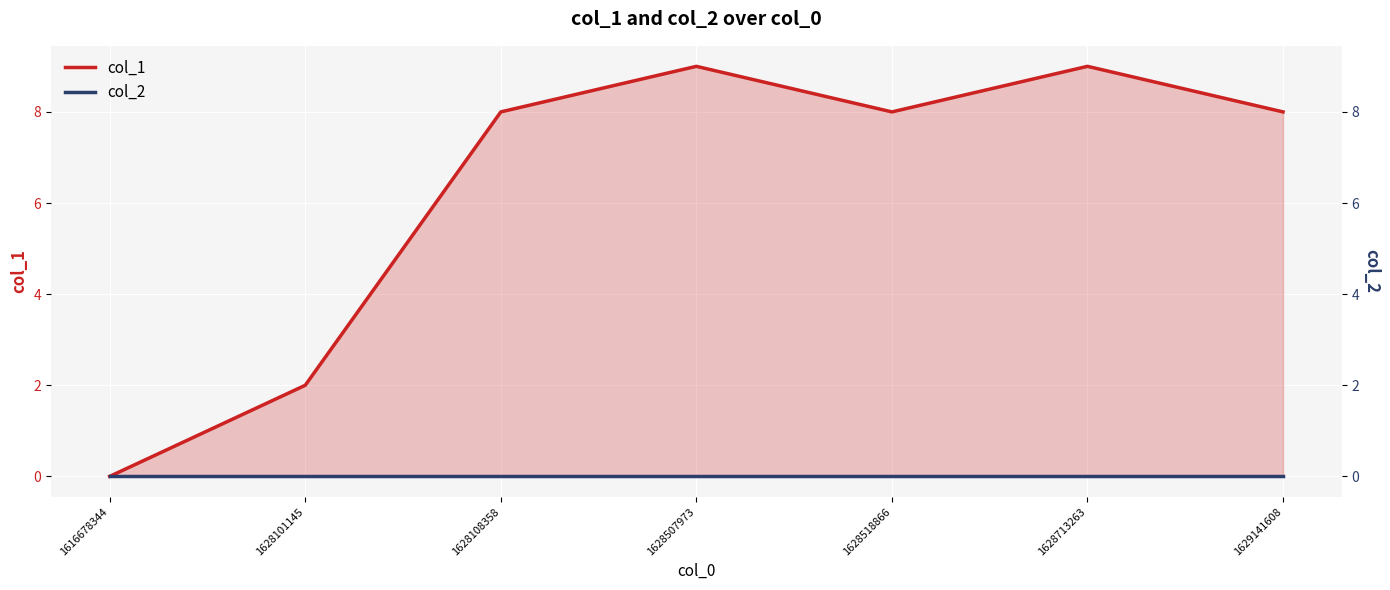

At 1628507973, list the series in order from largest to smallest.

col_1, col_2